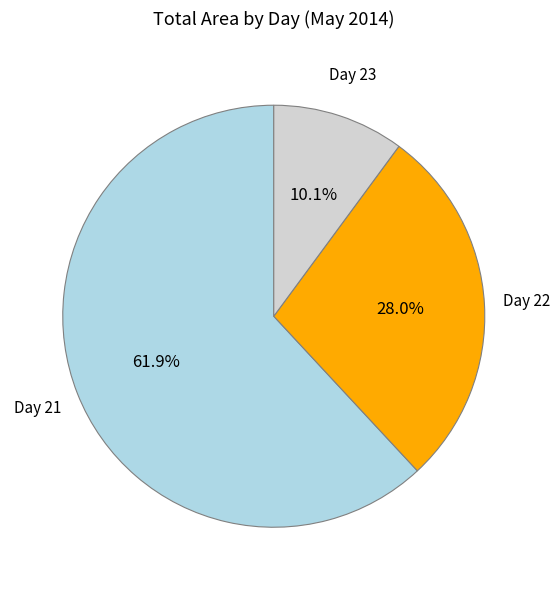

Is there any slice that represents more than half of the pie?

Yes